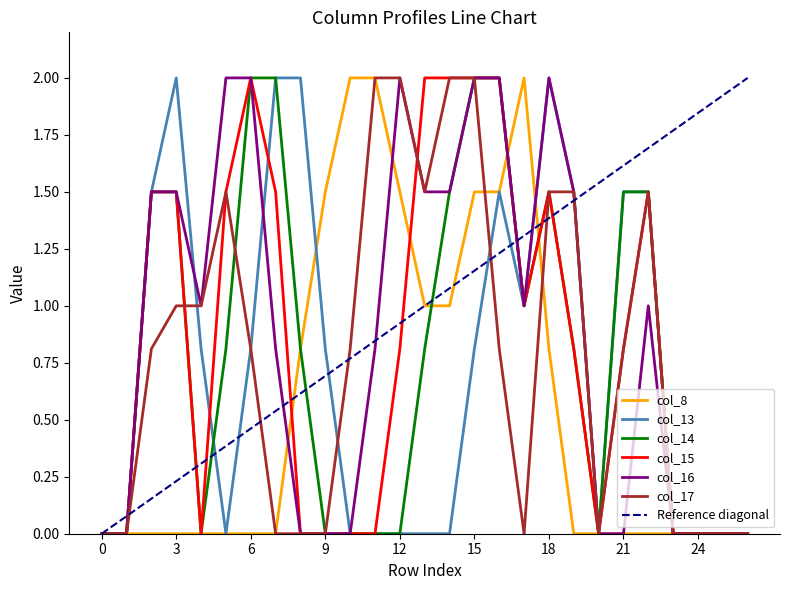

How many values in the col_8 series exceed 0?

11